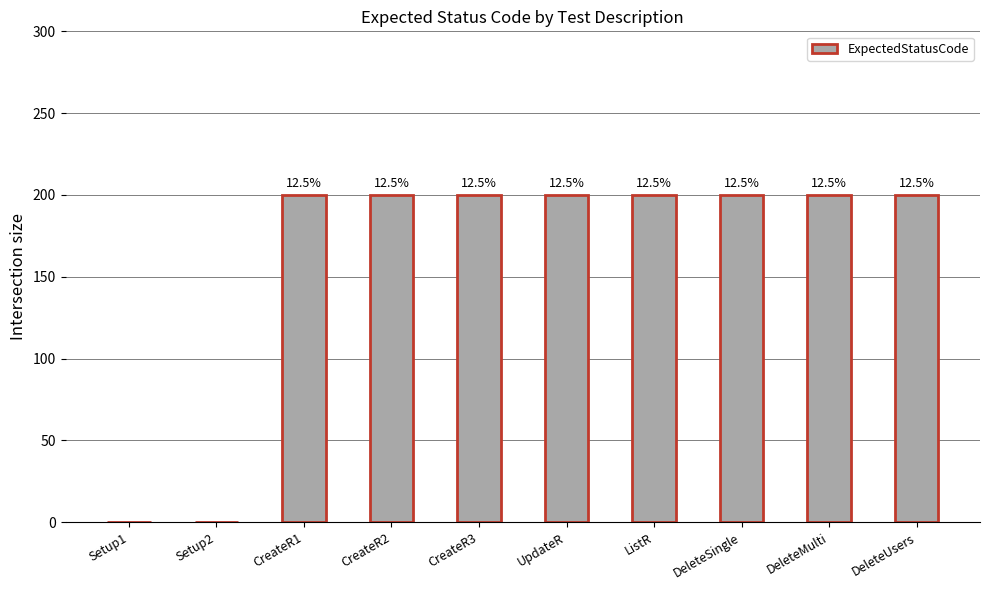

Where is the data nearest to the value 100?

Setup1